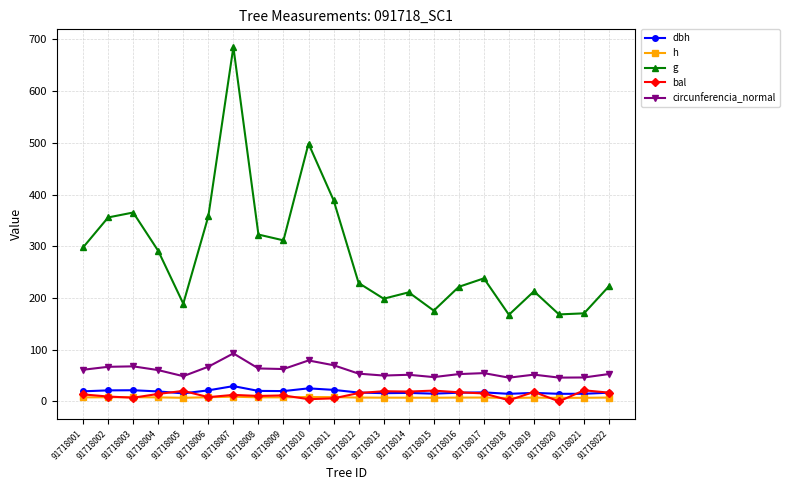

What is the lowest value of the g series?

167.5